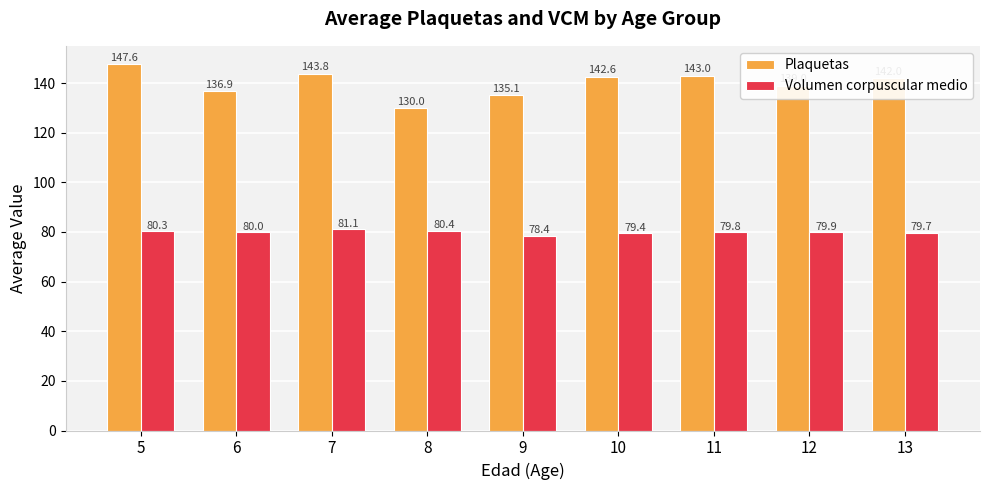

True or false: Volumen corpuscular medio has a value of 79.4 at 10.

True